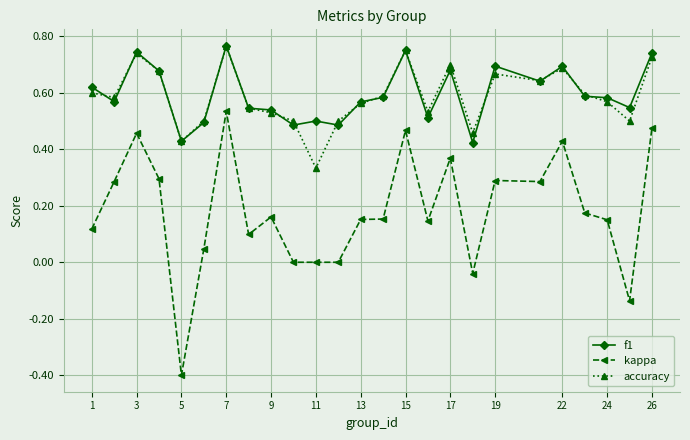

Which series has the largest range (max minus min)?

kappa